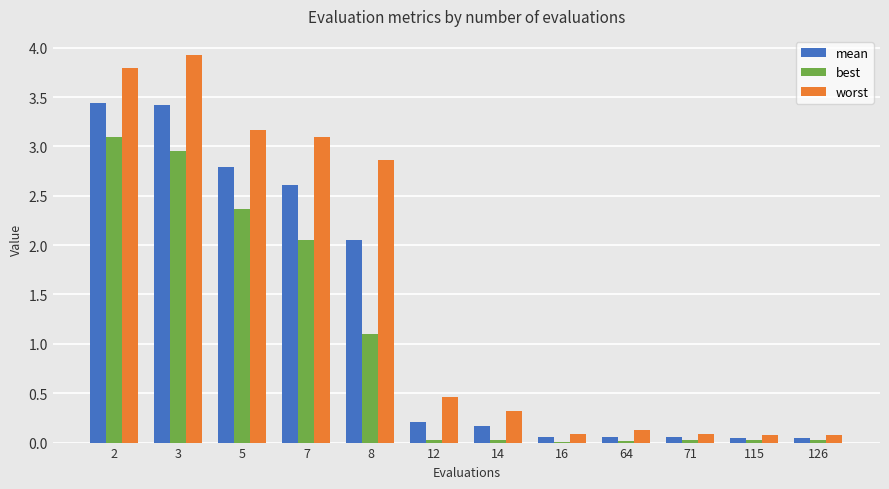

Which series changed the most between 7 and 64?

worst